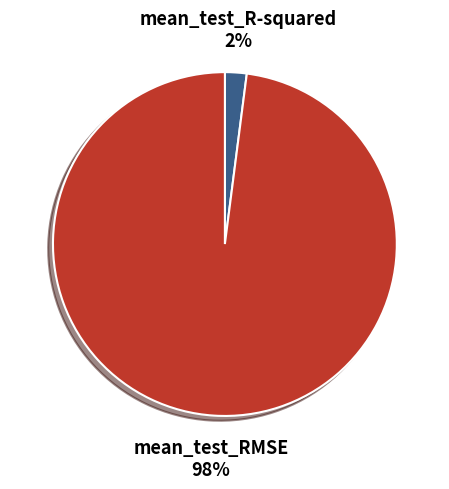

What is the majority slice?

mean_test_RMSE